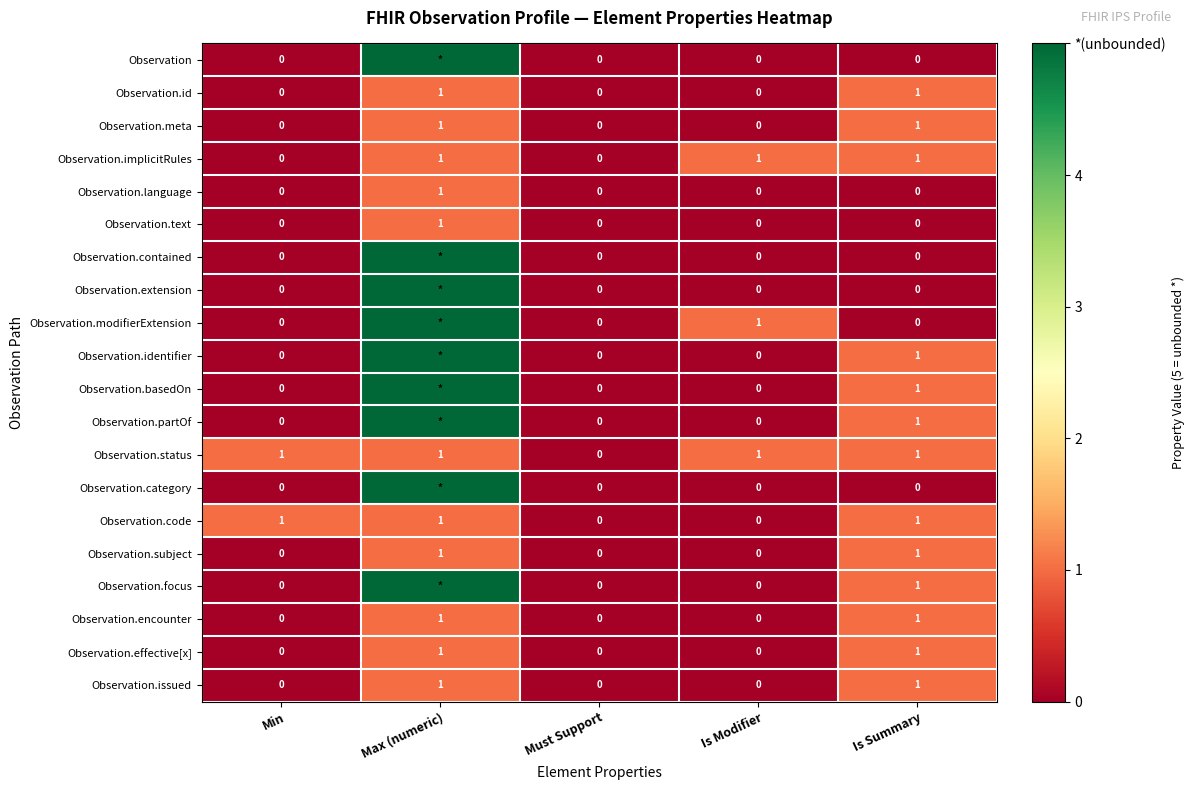

At which label is Observation.status closest to 0?

Must Support